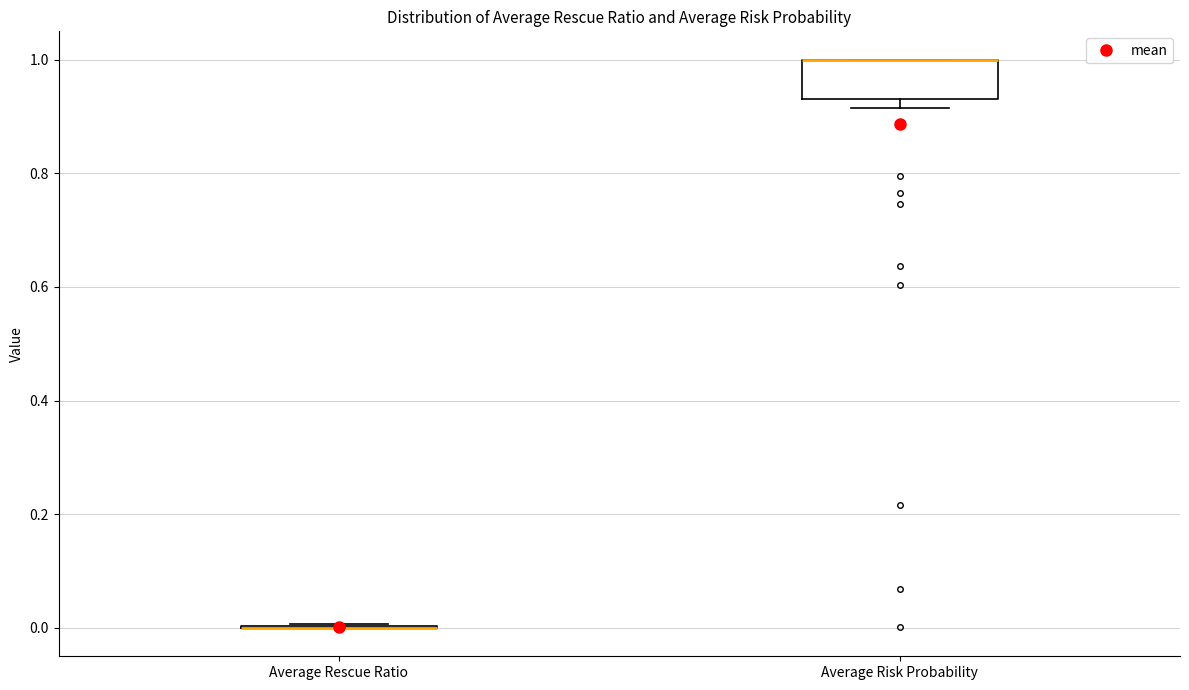

Which box is the tallest, from its lower edge to its upper edge?

Average Risk Probability